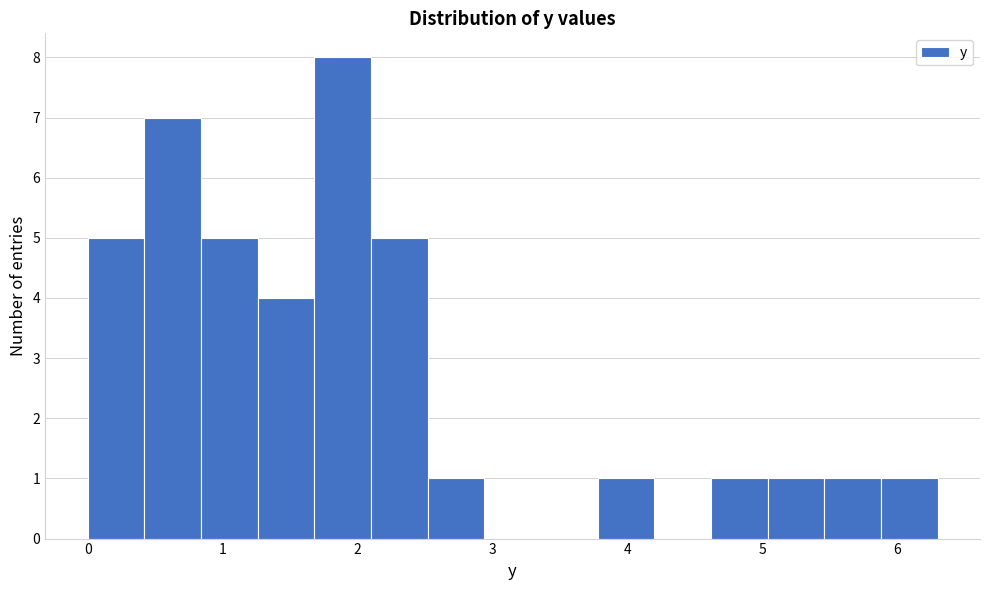

What is the height of the bar covering 5.88 to 6.30 on the x-axis? Neither the bar edges nor the heights are printed on the chart, so give them approximately, as read against the axes.

1